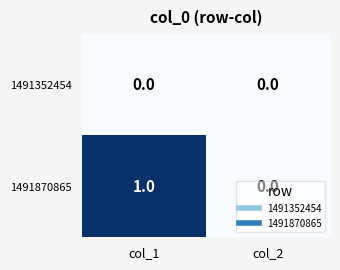

Which series changed the most between col_1 and col_2?

1491870865